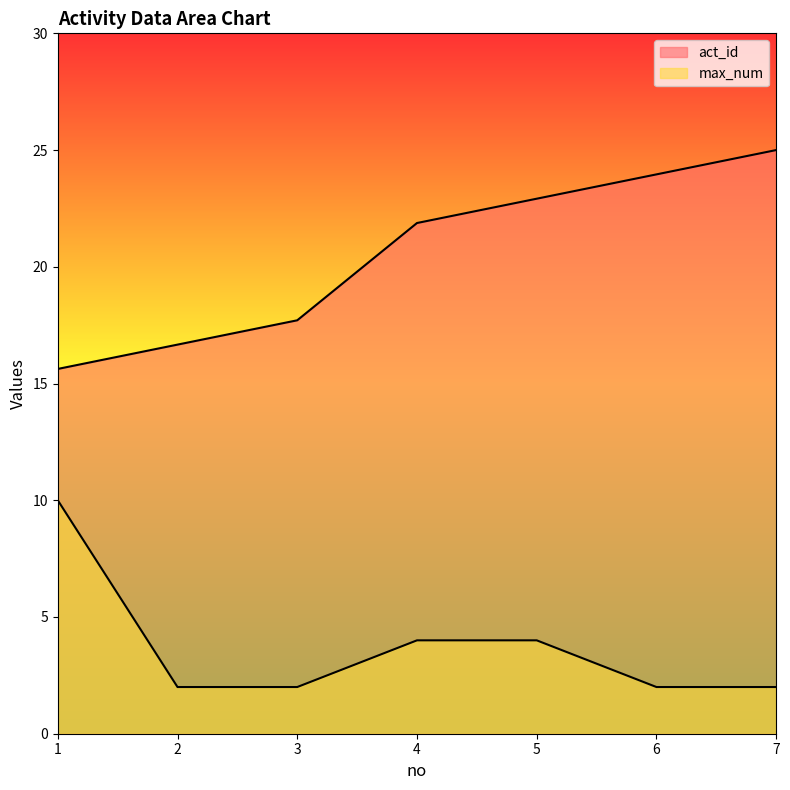

True or false: max_num has more than 2 interior local peaks.

False